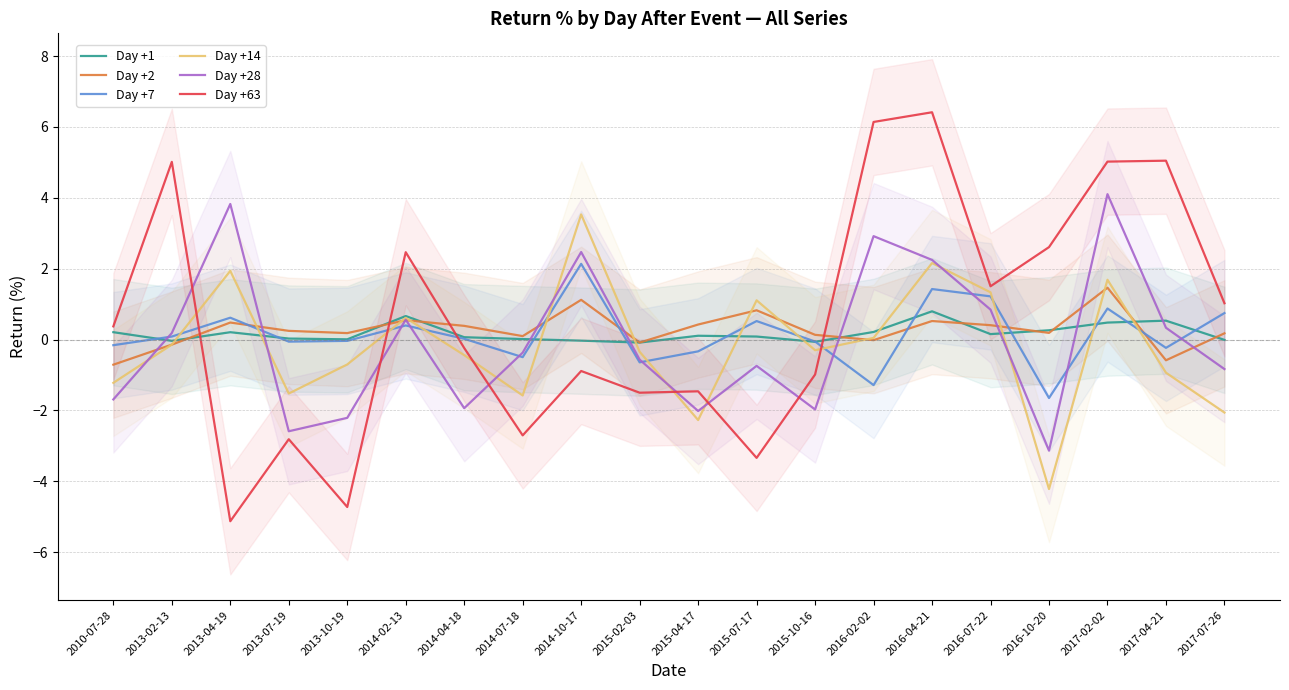

Between 2015-07-17 and 2017-02-02, which series saw the biggest shift?

Day +63